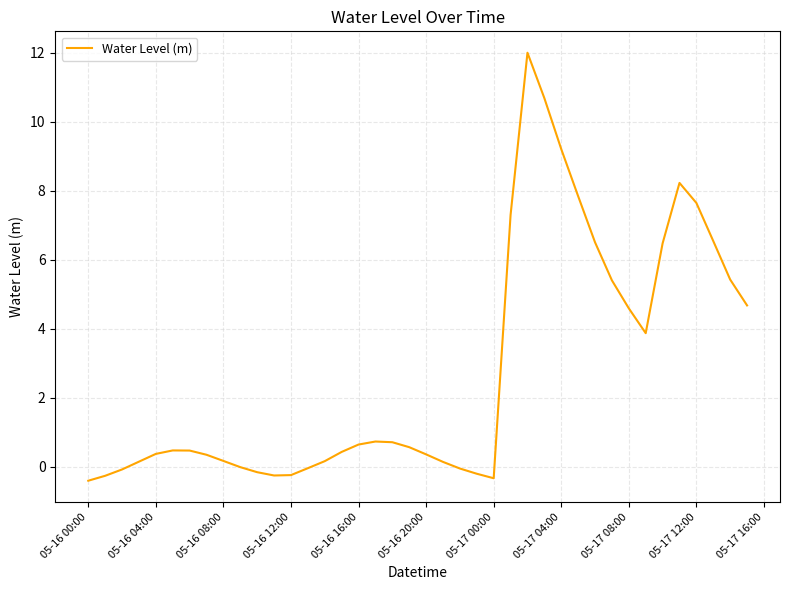

What is the difference between the maximum and minimum values?

12.4